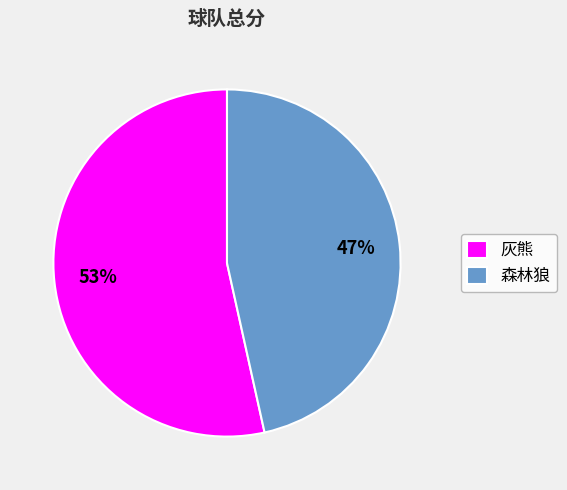

The 森林狼 slice represents 38% of the pie. True or false?

False